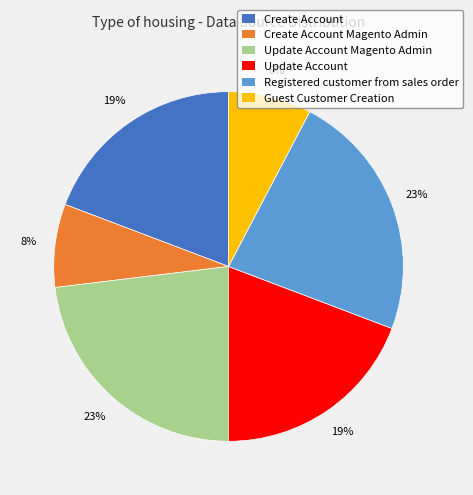

Which has a higher value, Registered customer from sales order or Create Account?

Registered customer from sales order